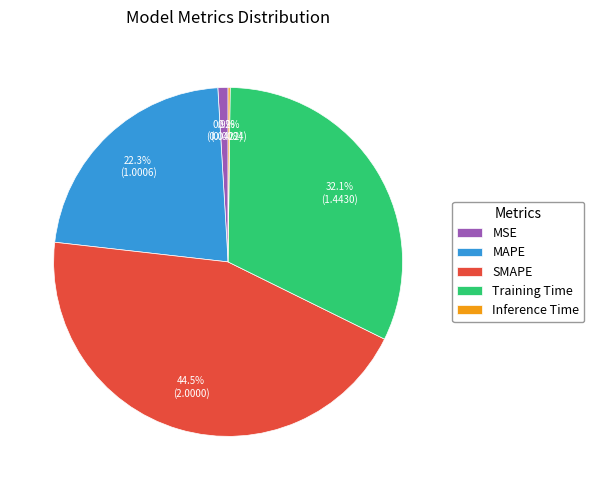

Which slice is the largest?

SMAPE